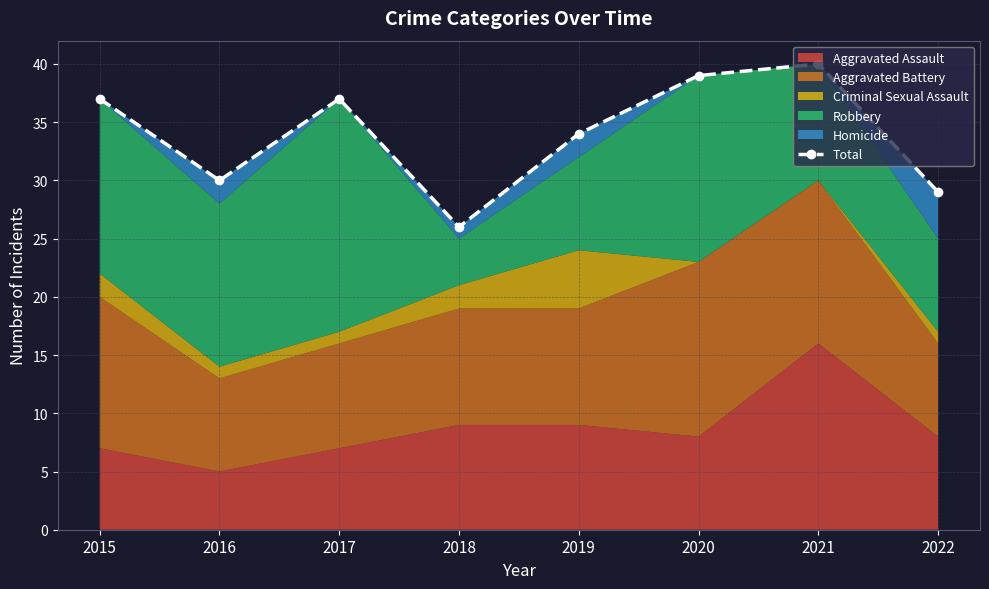

What is the minimum value shown in the chart?

26